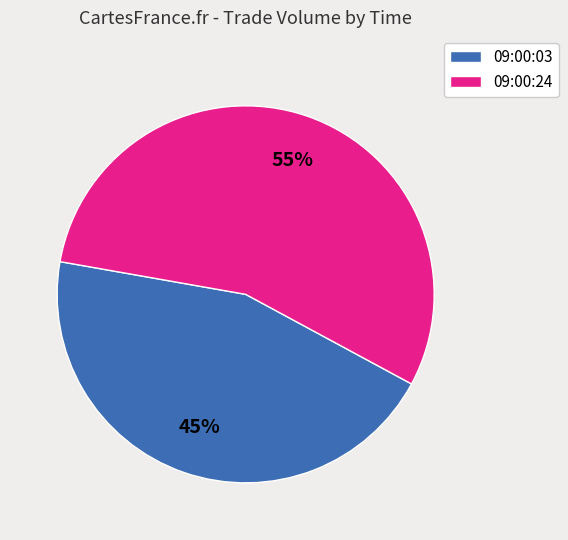

To the nearest percent, what is the difference between the largest and smallest slice percentages?

10%